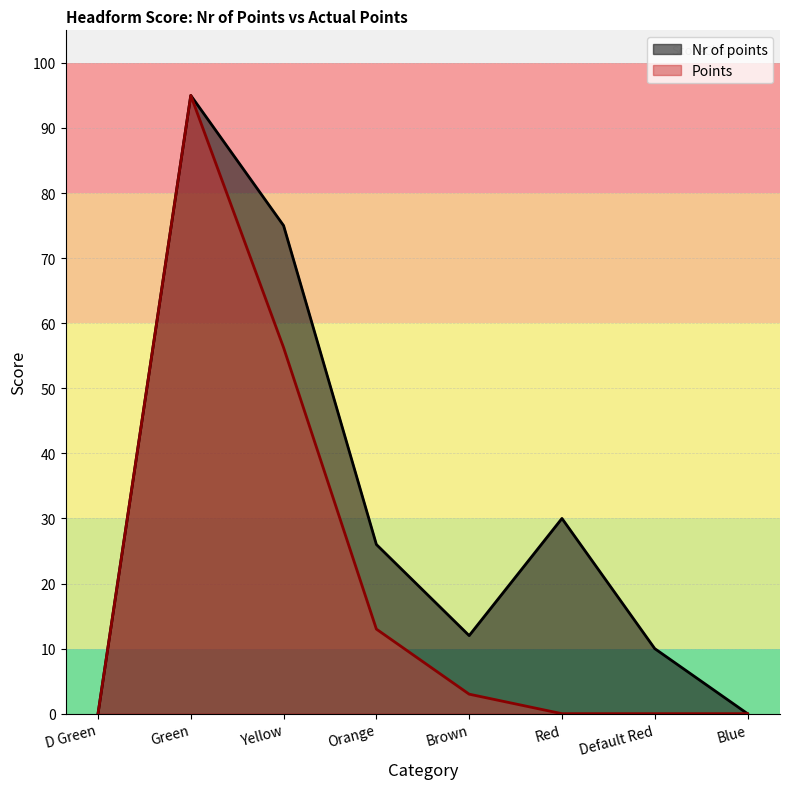

Where is the first local minimum for Nr of points?

Brown